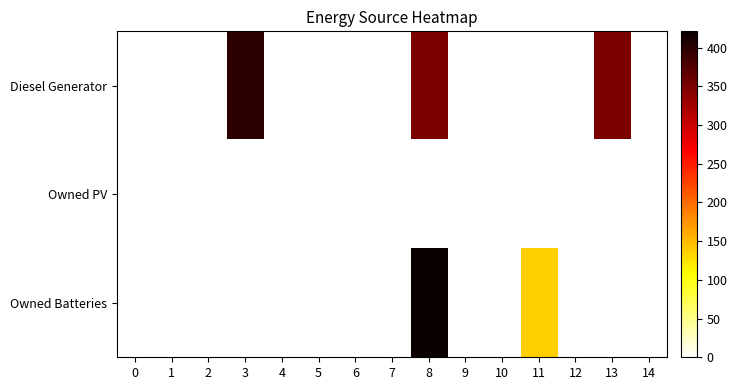

Reading left to right, transcribe all the data shown in this chart.

Diesel Generator: 0=0	1=0	2=0	3=400	4=0	5=0	6=0	7=0	8=350	9=0	10=0	11=0	12=0	13=350	14=0
Owned PV: 0=0	1=0	2=0	3=0	4=0	5=0	6=0	7=0	8=0	9=0	10=0	11=0	12=0	13=0	14=0
Owned Batteries: 0=0	1=0	2=0	3=0	4=0	5=0	6=0	7=0	8=421	9=0	10=0	11=138	12=0	13=0	14=0